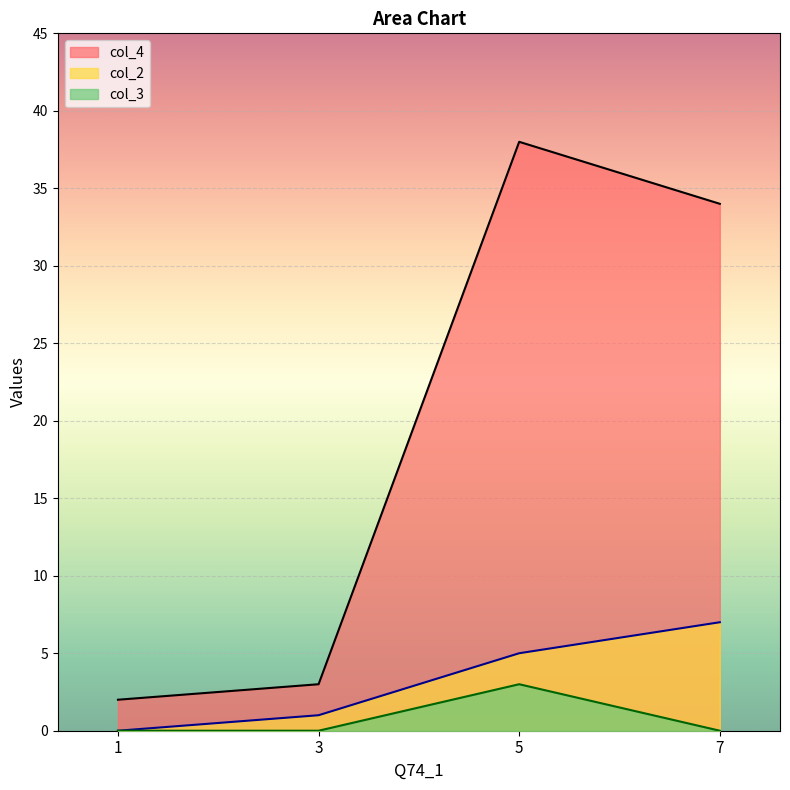

How many lines are shown in the chart?

3